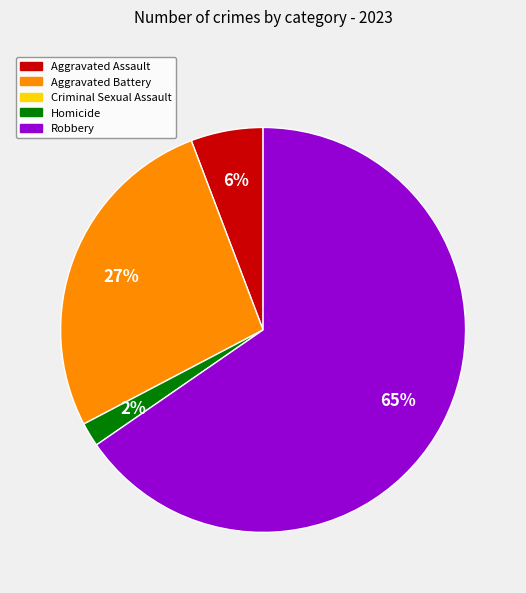

Is there any slice that represents more than half of the pie?

Yes